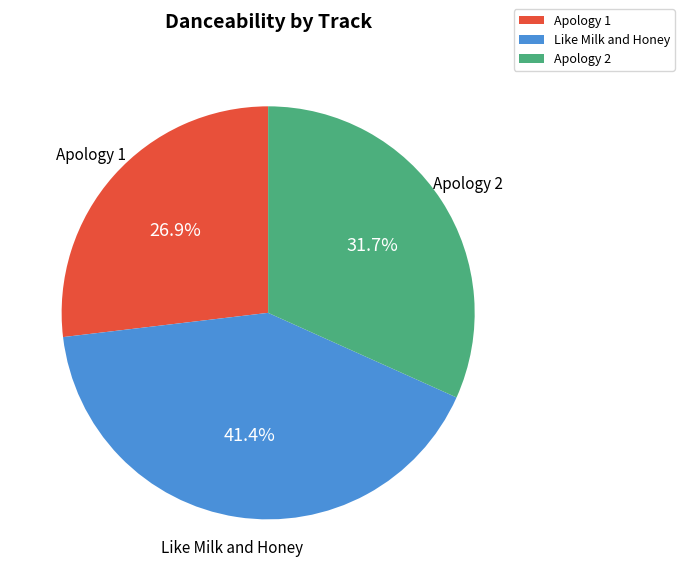

To the nearest percent, what is the combined percentage of Apology 2 and Like Milk and Honey?

73%